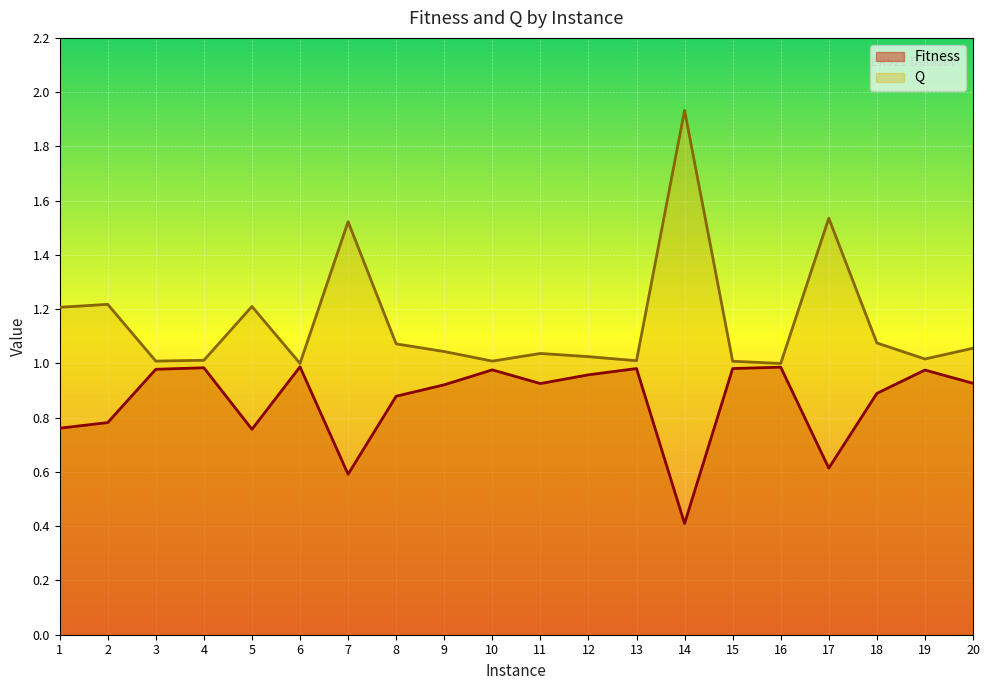

How many interior local peaks does the Q series have?

6